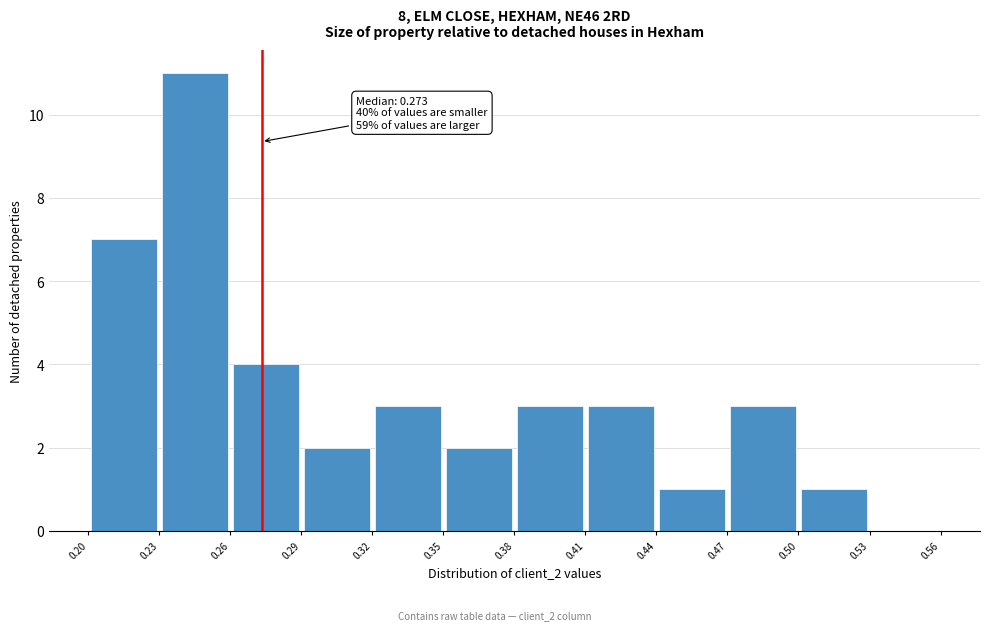

Which range on the x-axis has the tallest bar?

0.23 to 0.26